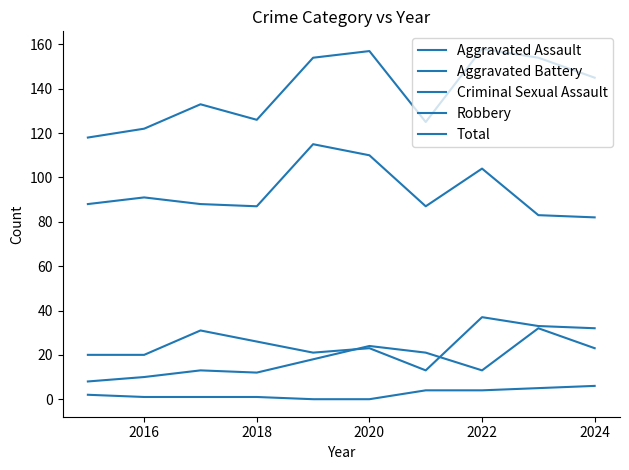

How many lines are shown in the chart?

5